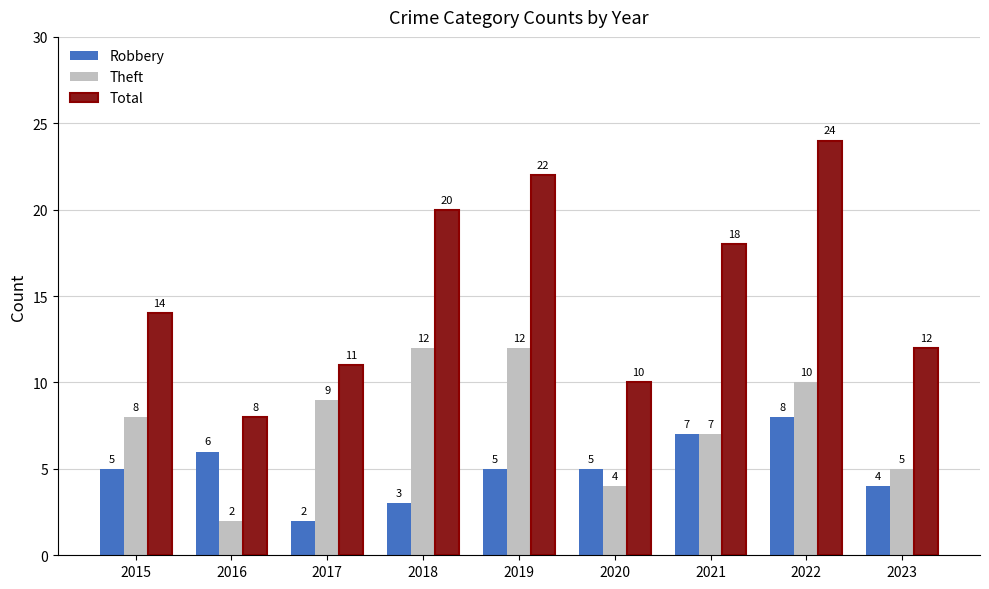

How many bars are there in each group?

3